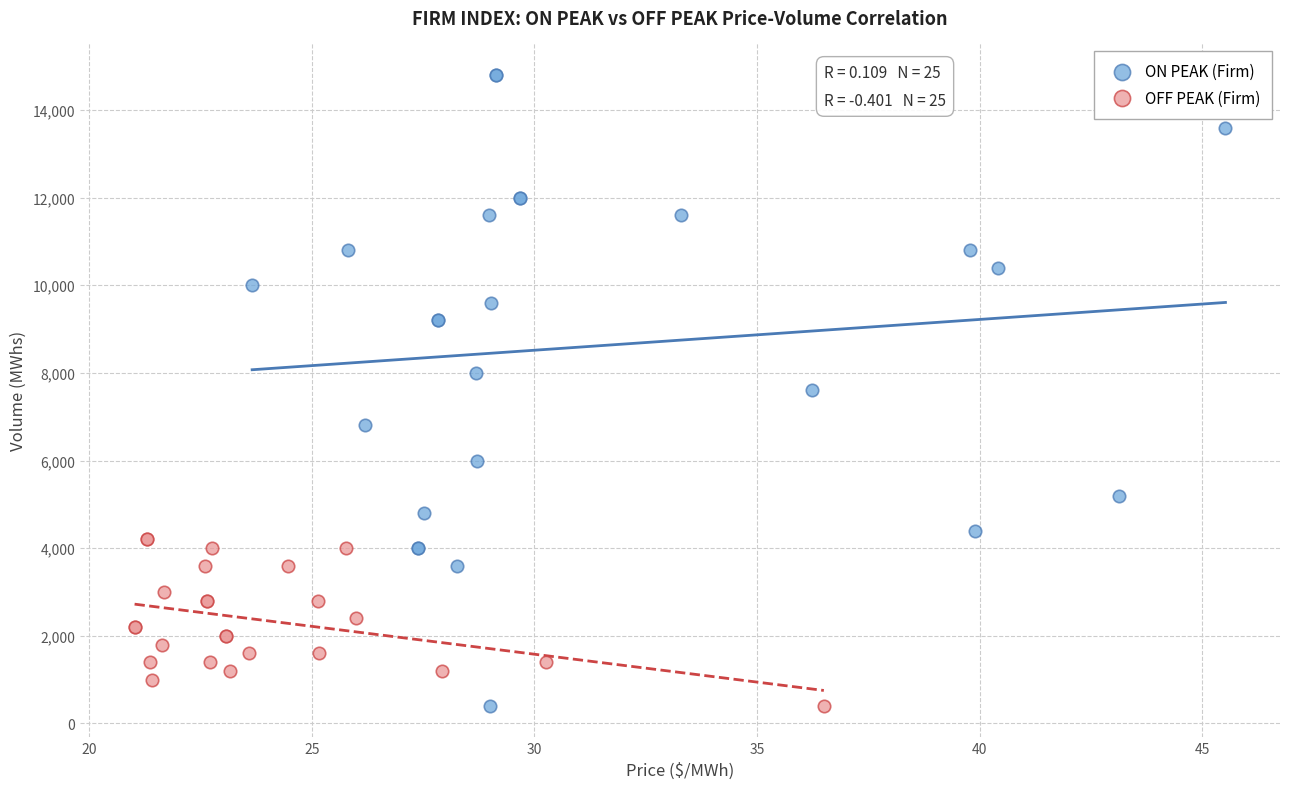

Which series has the largest Y range (max minus min)?

ON PEAK (Firm)